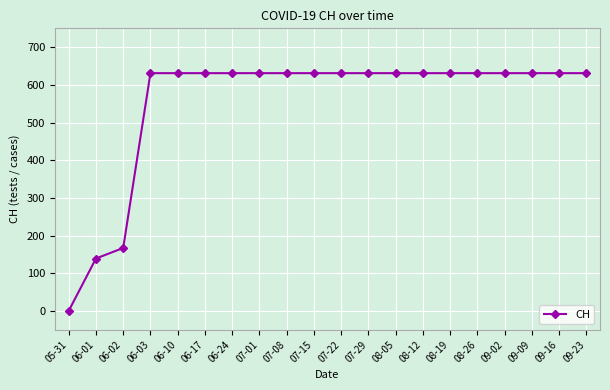

Reading left to right, transcribe all the data shown in this chart.

0	139	167	631	631	631	631	631	631	631	631	631	631	631	631	631	631	631	631	631